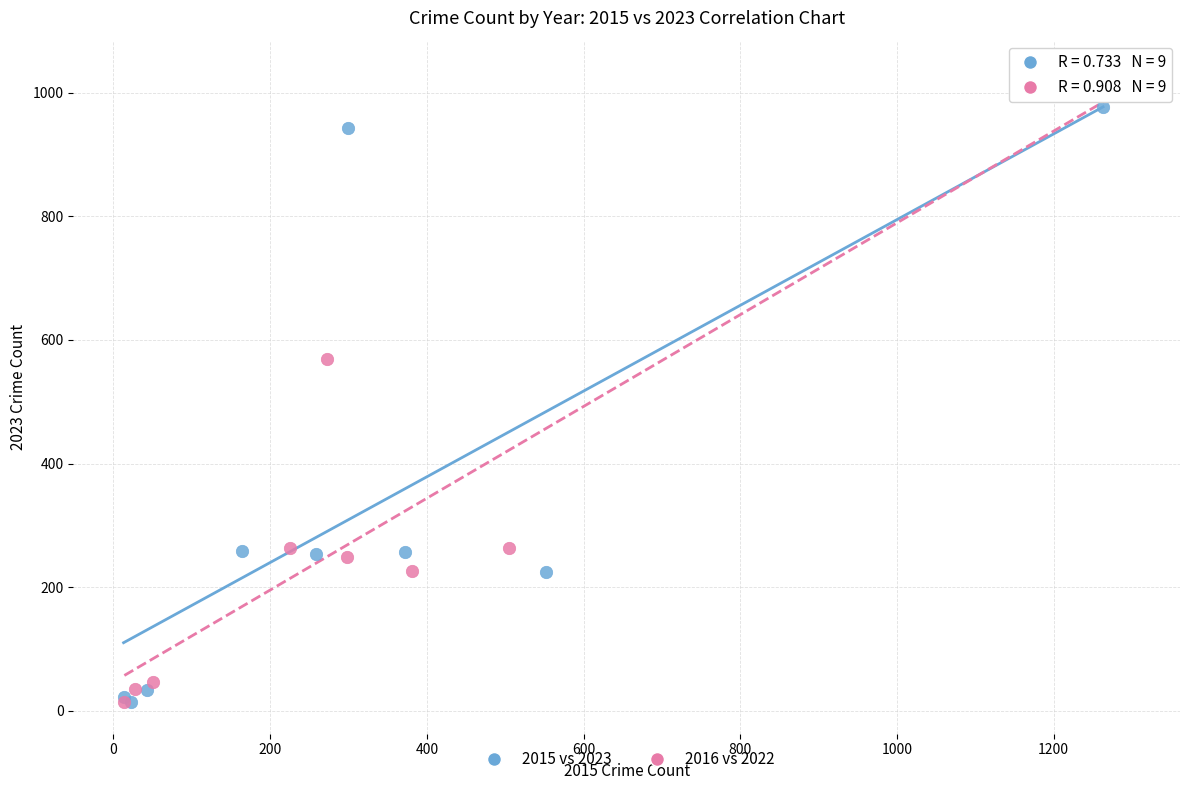

What are all the series names shown in the legend?

2015 vs 2023, 2016 vs 2022